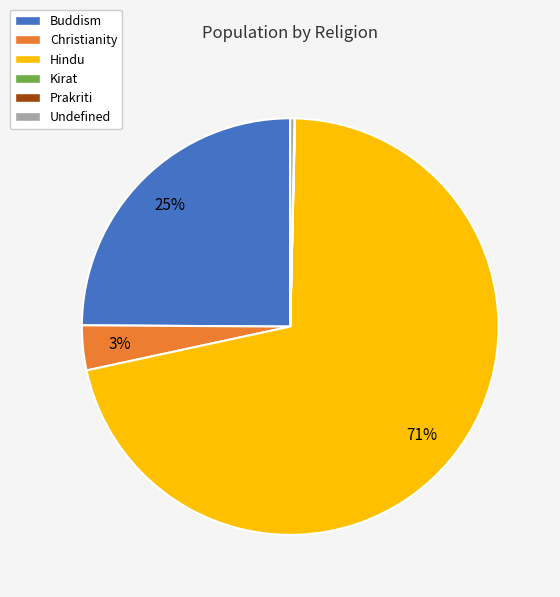

What is the largest slice in the pie chart?

Hindu